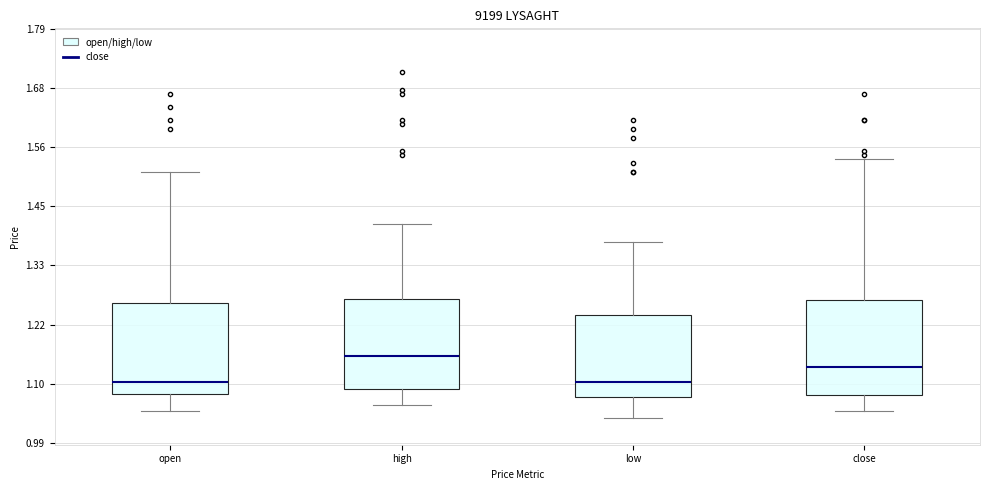

Reading left to right, transcribe this box plot: for each box, give where its median line is, the range the box spans, and where its two whiskers end, as read against the y-axis. The values are not printed on the chart, so give them approximately, as read against the axis.

open: median 1.10, box 1.08 to 1.26, whiskers 1.06 to 1.52
high: median 1.16, box 1.10 to 1.26, whiskers 1.06 to 1.42
low: median 1.10, box 1.08 to 1.24, whiskers 1.04 to 1.38
close: median 1.14, box 1.08 to 1.26, whiskers 1.06 to 1.54